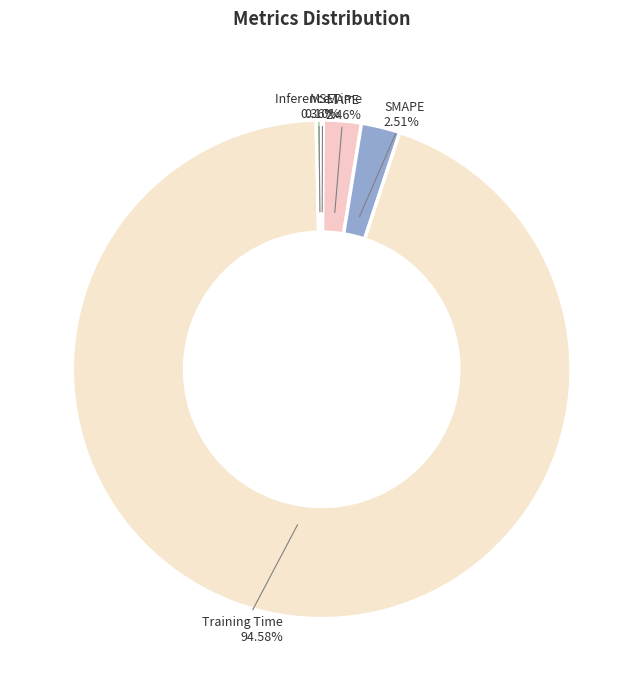

To the nearest percent, what is the average slice percentage?

20%